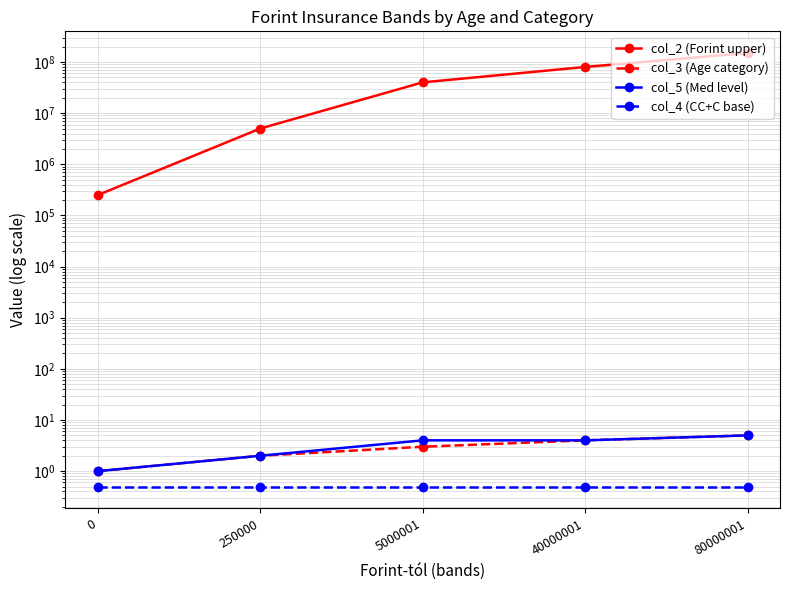

The value of col_5 (Med level) at 5000001 is 2.3. True or false?

False